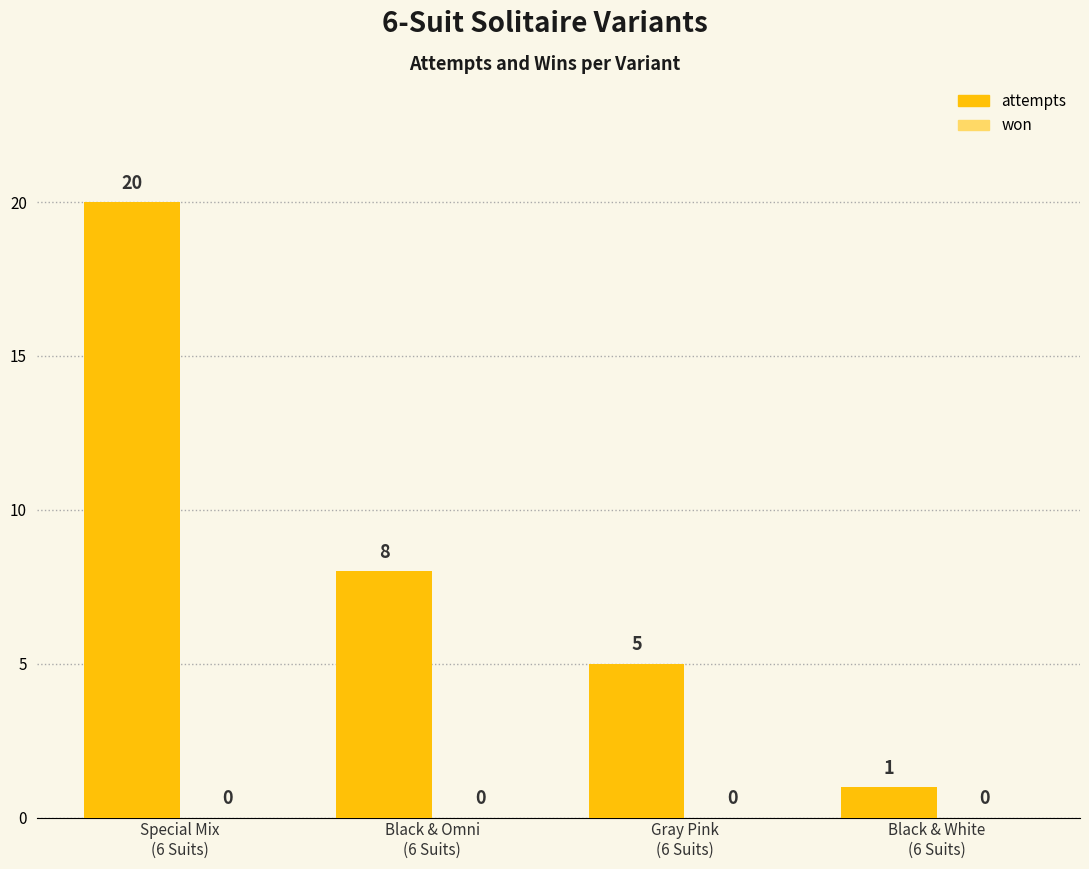

Reading left to right, list all the values displayed in this chart.

20	8	5	1